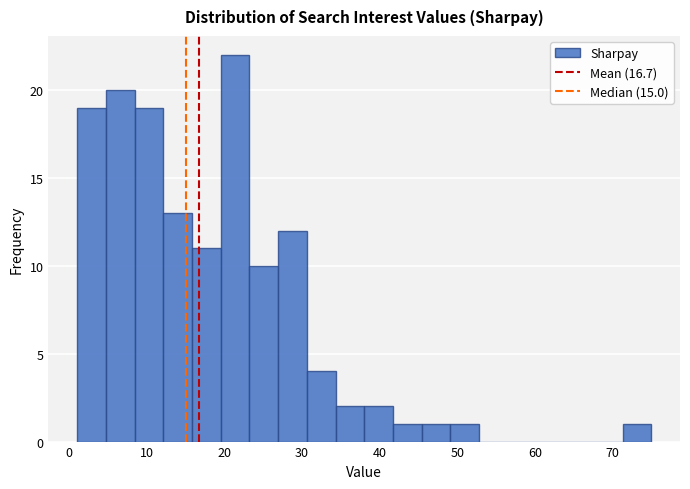

Read against the x-axis, roughly where is the centre of the tallest bar?

21